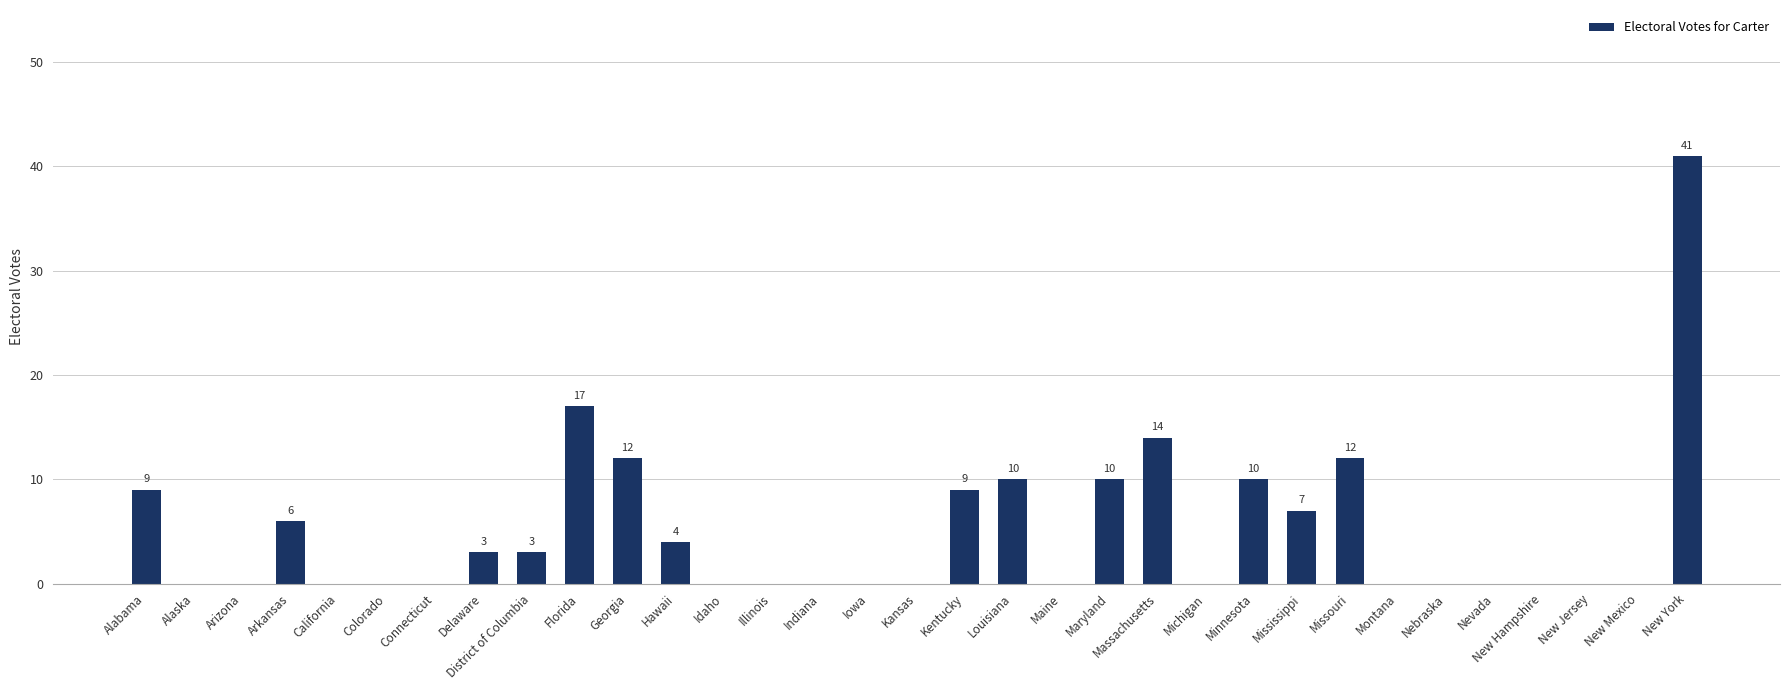

At which label is the value closest to 20?

Florida